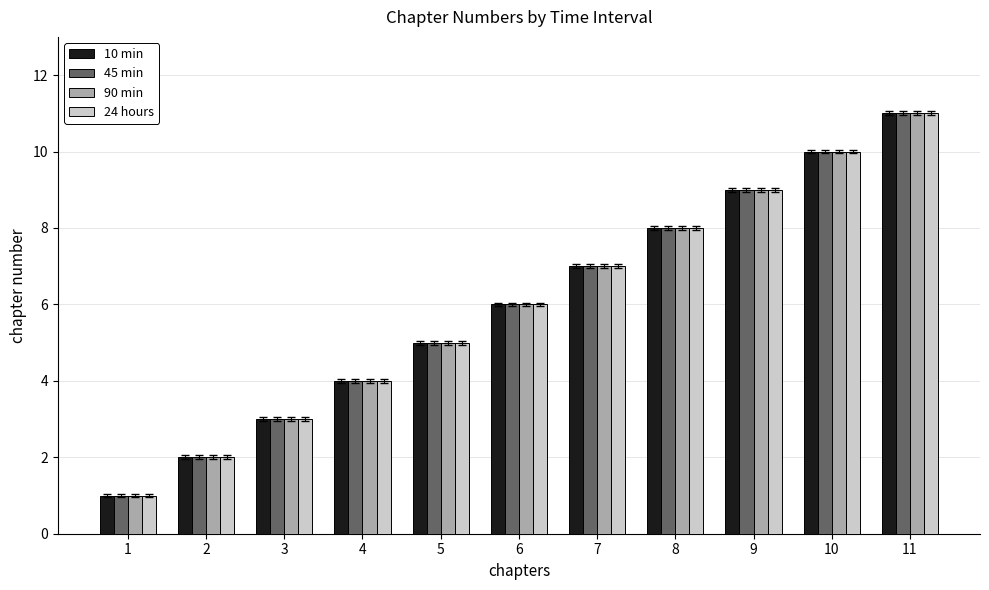

What are all the series names shown in the legend?

10 min, 45 min, 90 min, 24 hours